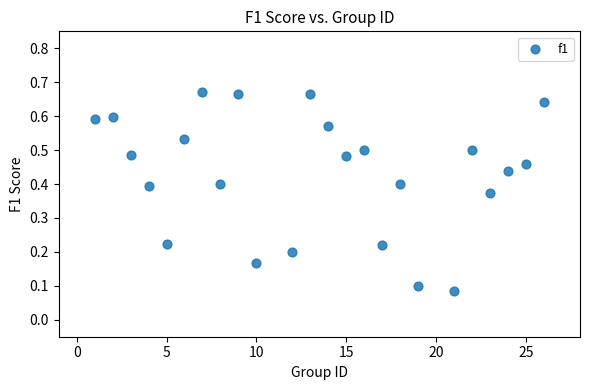

What is the range of X values (max minus min)?

25.0